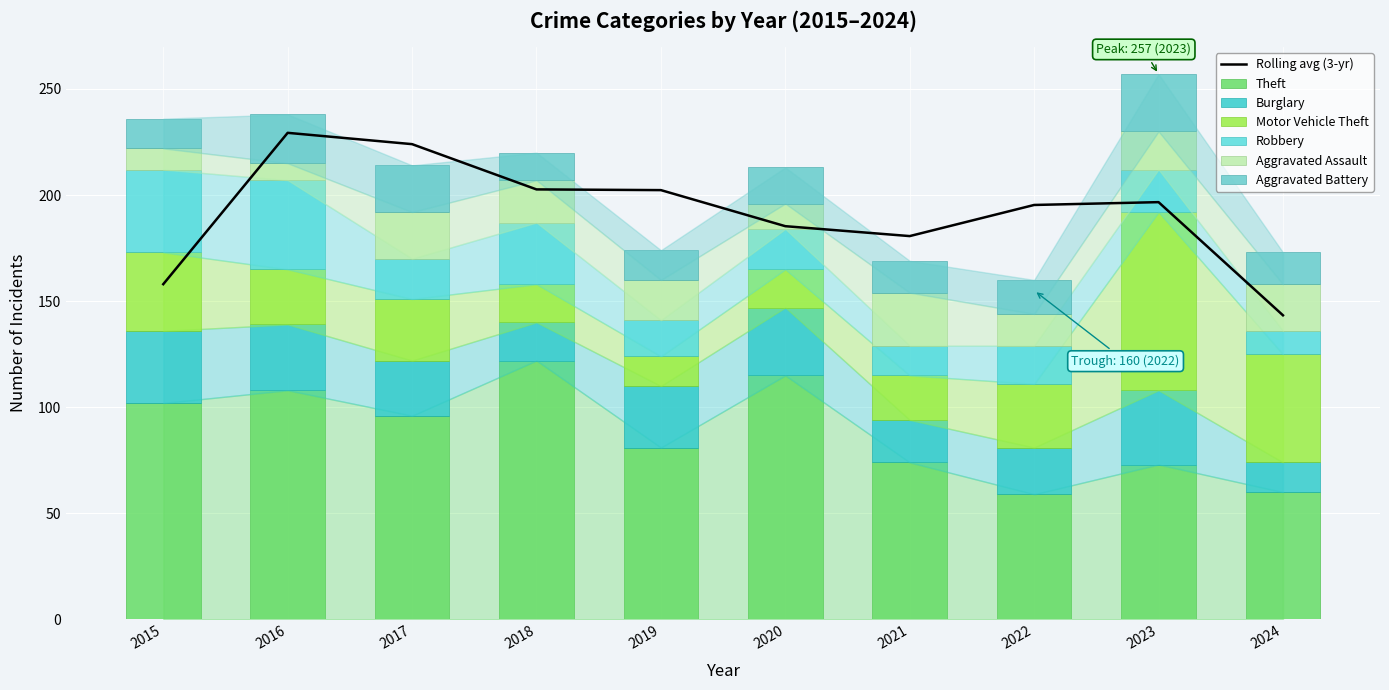

How many groups of bars are there?

10